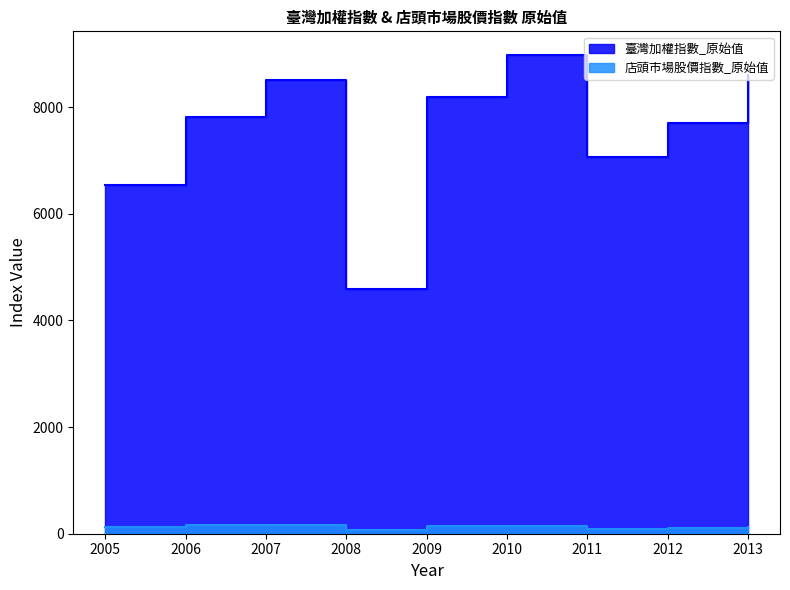

At which category is the sum across all series the highest?

2010